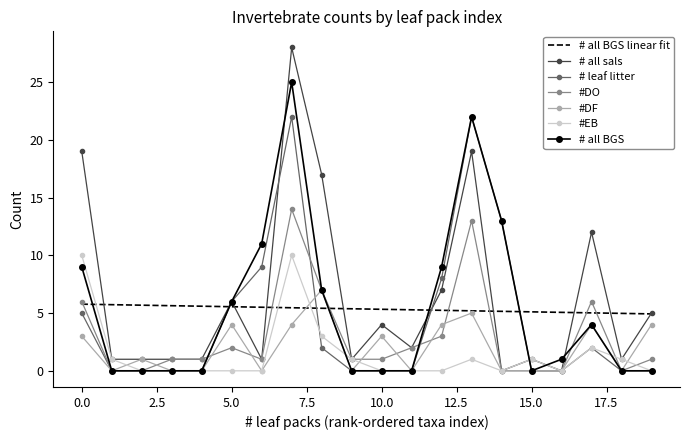

What is the sum of all # leaf litter values?

89